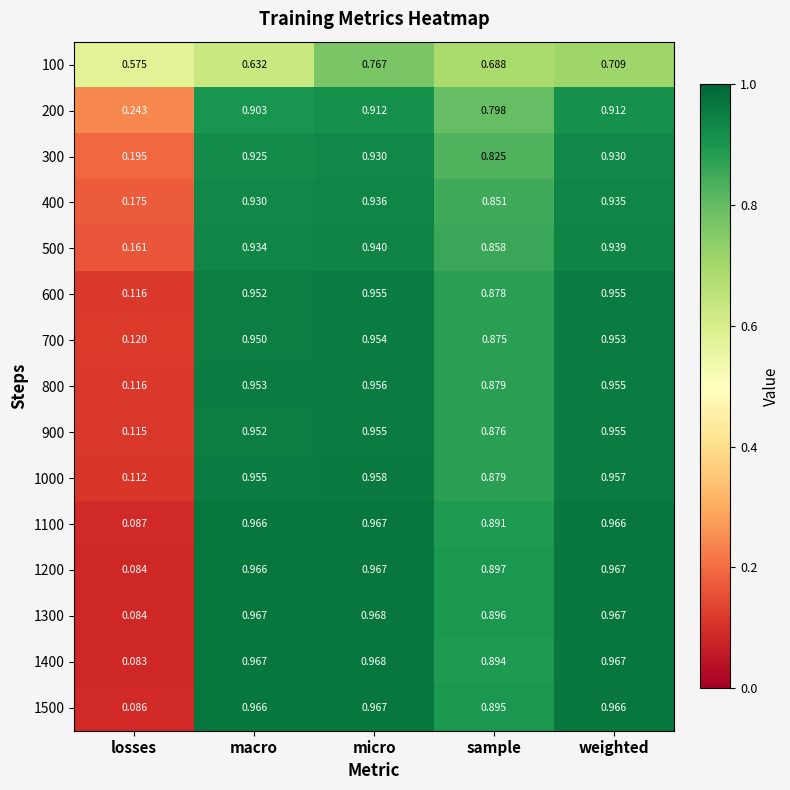

Between sample and weighted, which series saw the biggest shift?

200